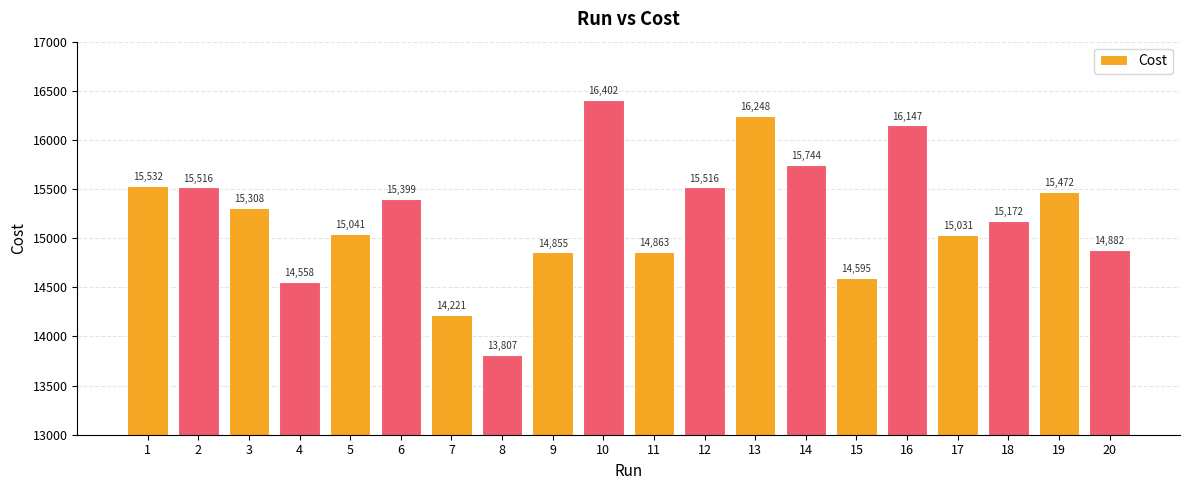

Which has a higher value, 8 or 14?

14